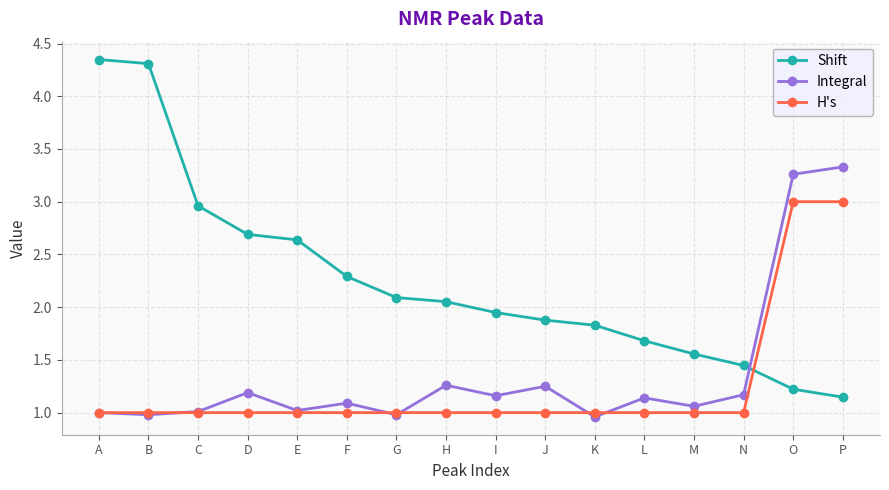

Is it true that Shift equals 6.5 at A?

False